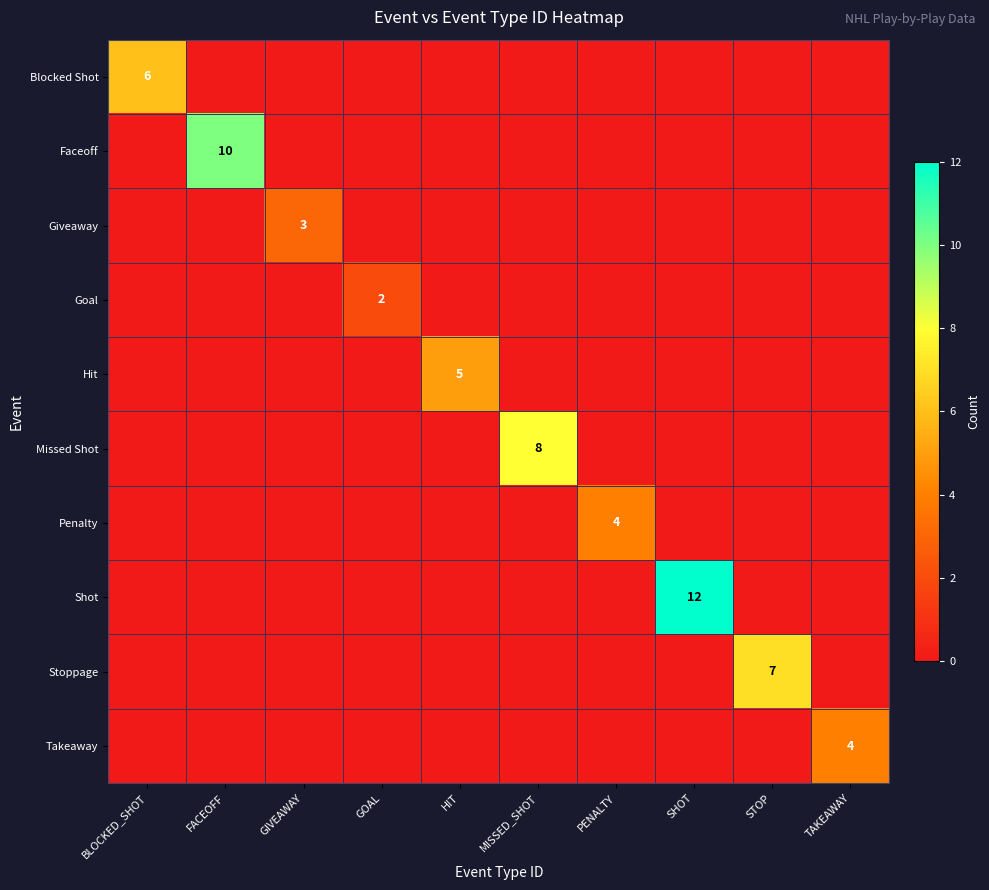

At which category does the chart reach its peak across all series?

SHOT